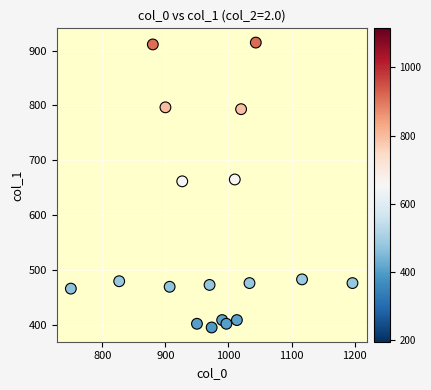

What is the range of X values (max minus min)?

446.7